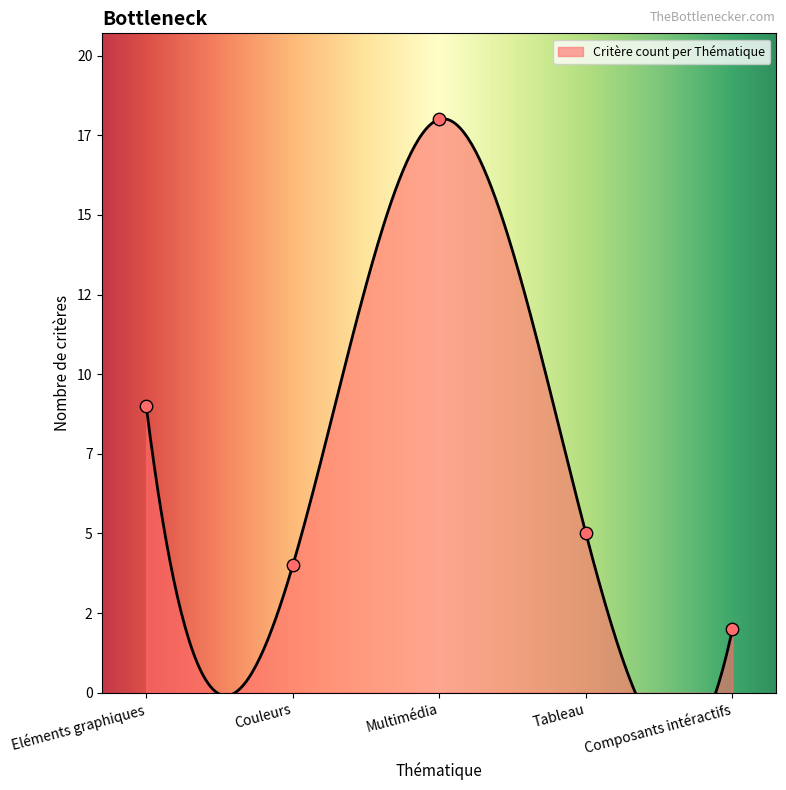

Between Eléments graphiques and Multimédia, which is larger?

Multimédia